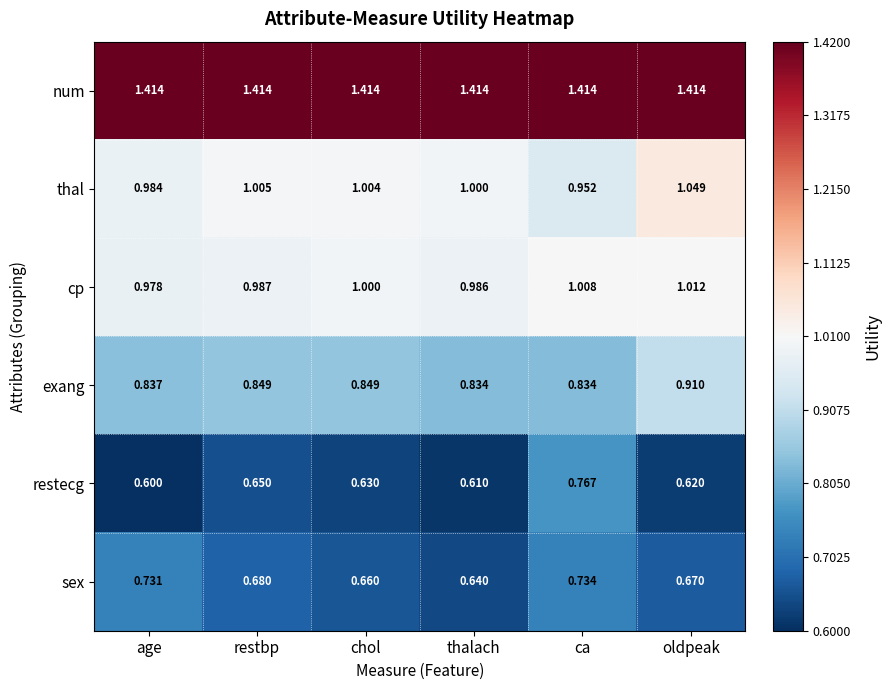

Between chol and ca, which series saw the biggest shift?

restecg